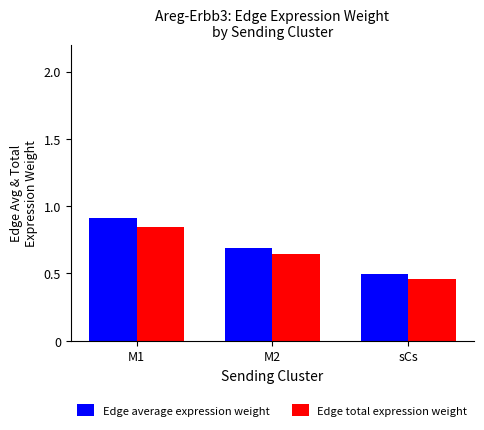

What is the difference between the second highest and minimum values in the Edge average expression weight series?

0.2